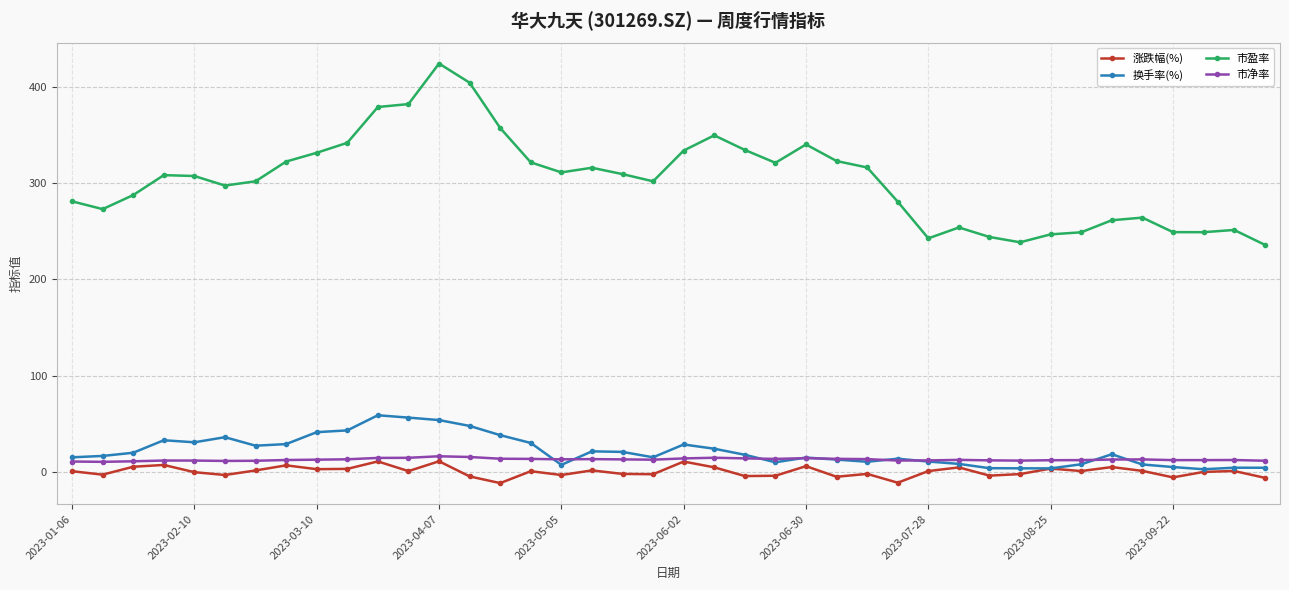

True or false: 市净率 has more than 2 points higher than both neighbors.

True